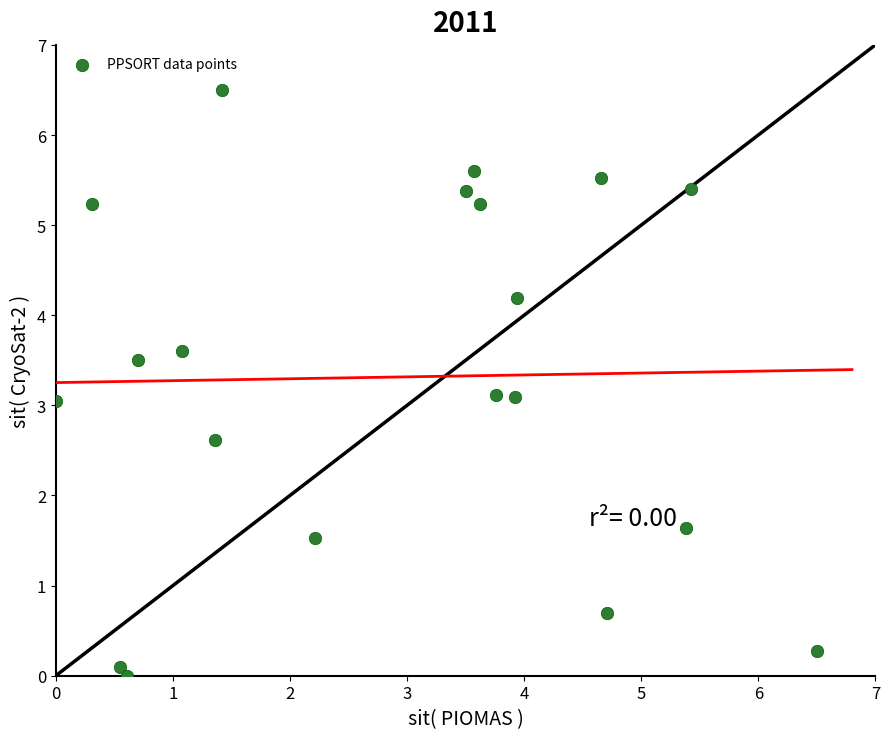

What is the range of X values (max minus min)?

6.5